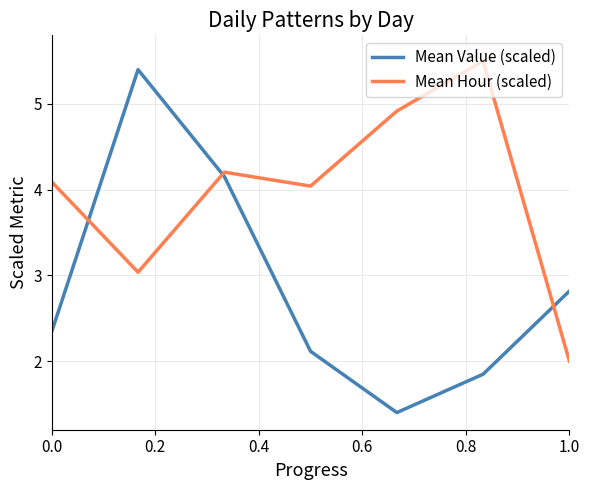

Rank the series by their average value, from lowest to highest.

Mean Value (scaled), Mean Hour (scaled)